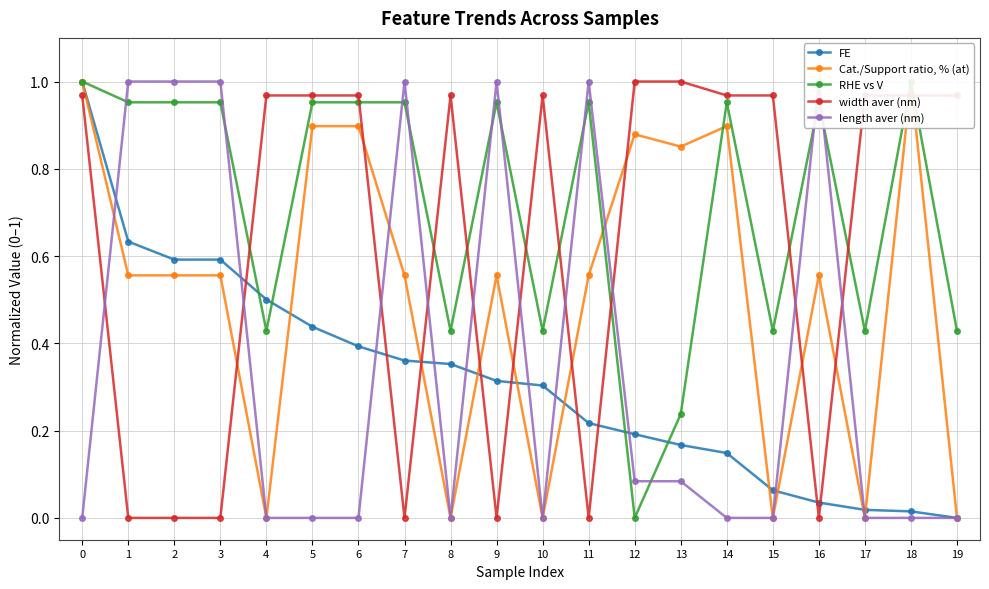

Reading right to left, list all the values displayed in this chart.

FE: 0.0	0.0	0.0	0.0	0.1	0.1	0.2	0.2	0.2	0.3	0.3	0.4	0.4	0.4	0.4	0.5	0.6	0.6	0.6	1.0
Cat./Support ratio, % (at): 0.0	1.0	0.0	0.6	0.0	0.9	0.9	0.9	0.6	0.0	0.6	0.0	0.6	0.9	0.9	0.0	0.6	0.6	0.6	1.0
RHE vs V: 0.4	1.0	0.4	1.0	0.4	1.0	0.2	0.0	1.0	0.4	1.0	0.4	1.0	1.0	1.0	0.4	1.0	1.0	1.0	1.0
width aver (nm): 1.0	1.0	1.0	0.0	1.0	1.0	1.0	1.0	0.0	1.0	0.0	1.0	0.0	1.0	1.0	1.0	0.0	0.0	0.0	1.0
length aver (nm): 0.0	0.0	0.0	1.0	0.0	0.0	0.1	0.1	1.0	0.0	1.0	0.0	1.0	0.0	0.0	0.0	1.0	1.0	1.0	0.0